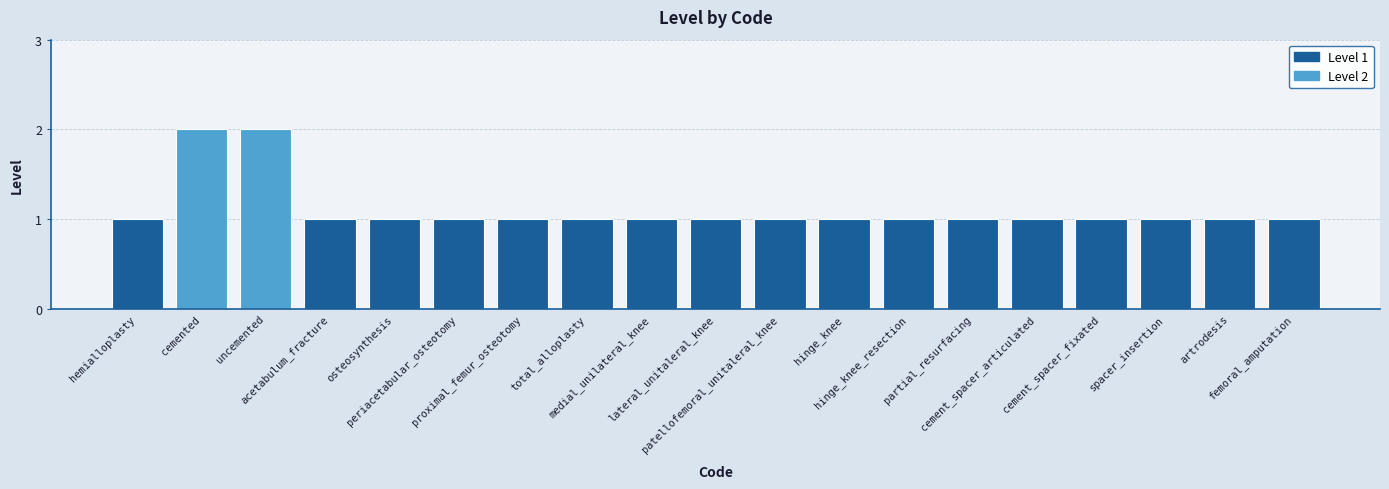

Which category has the lowest value across all series?

hemialloplasty